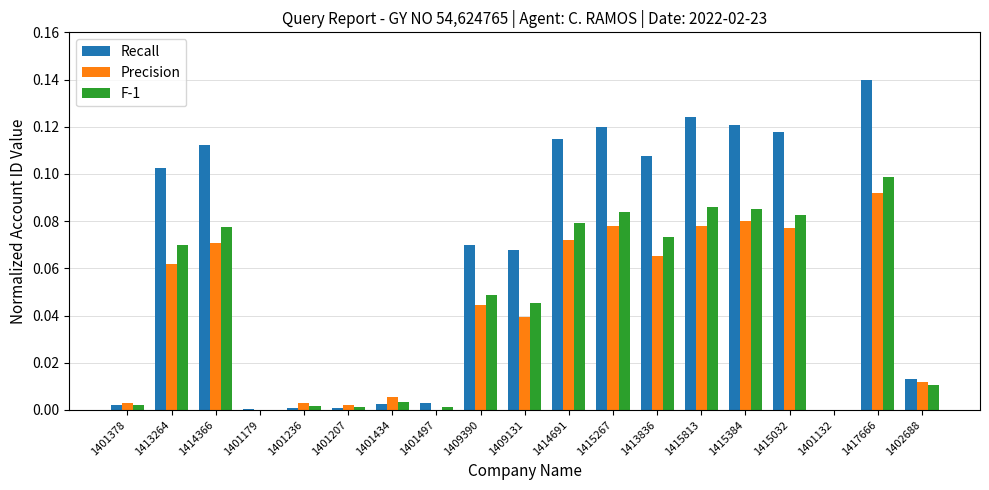

The Recall series shows 0.1 at 1413836. True or false?

True